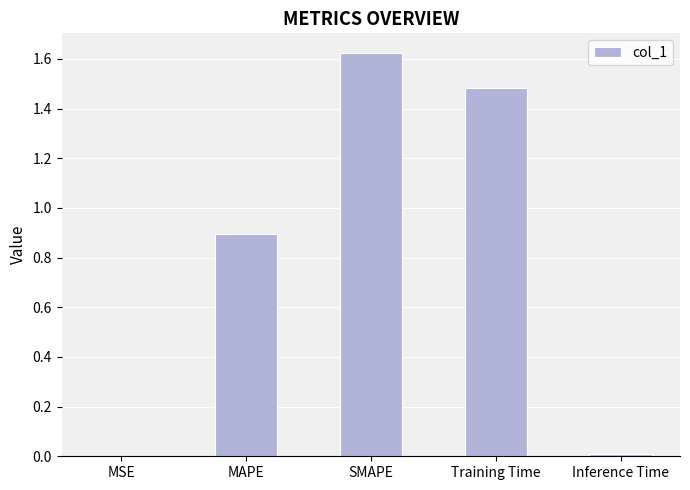

True or false: the data shows 0.0 at MSE.

True